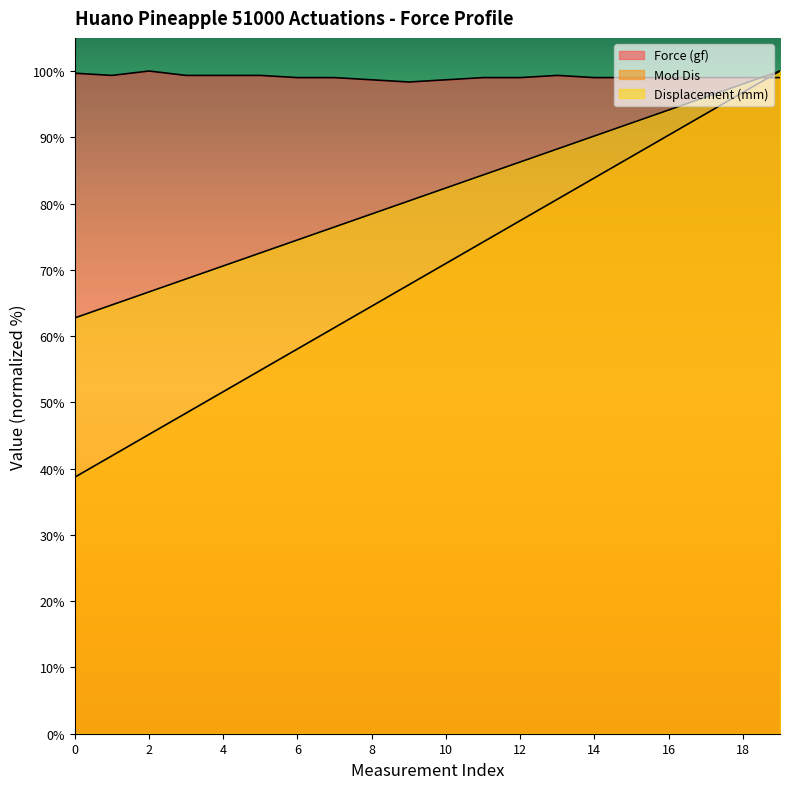

How many intersections are there between Force (gf) and Displacement (mm)?

1